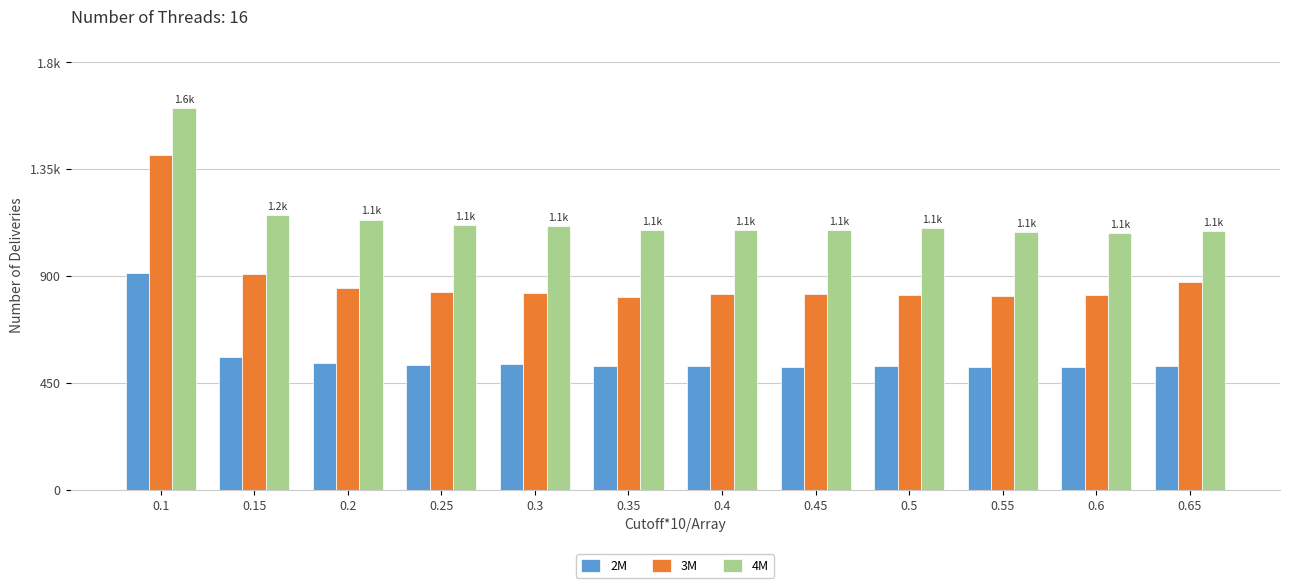

Does the chart contain stacked bars?

No